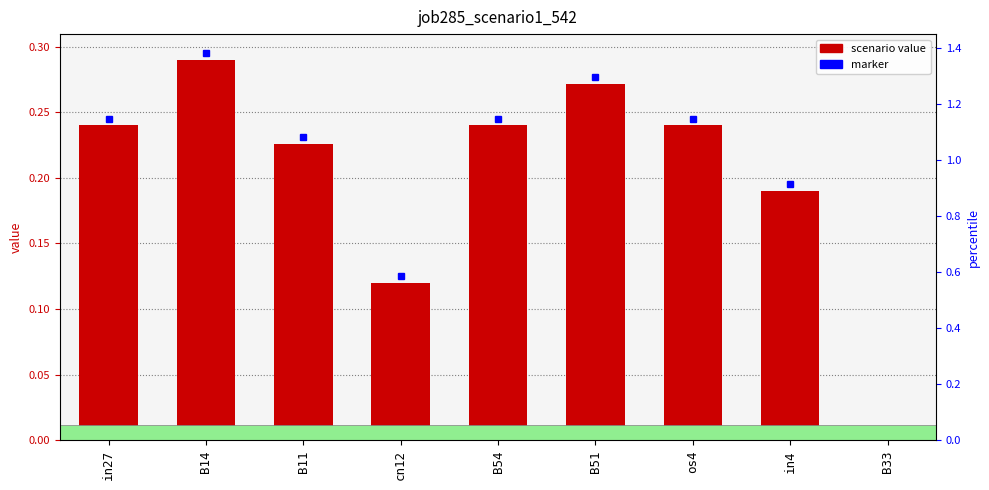

What is the sum of the values at B33 and cn12?

0.1